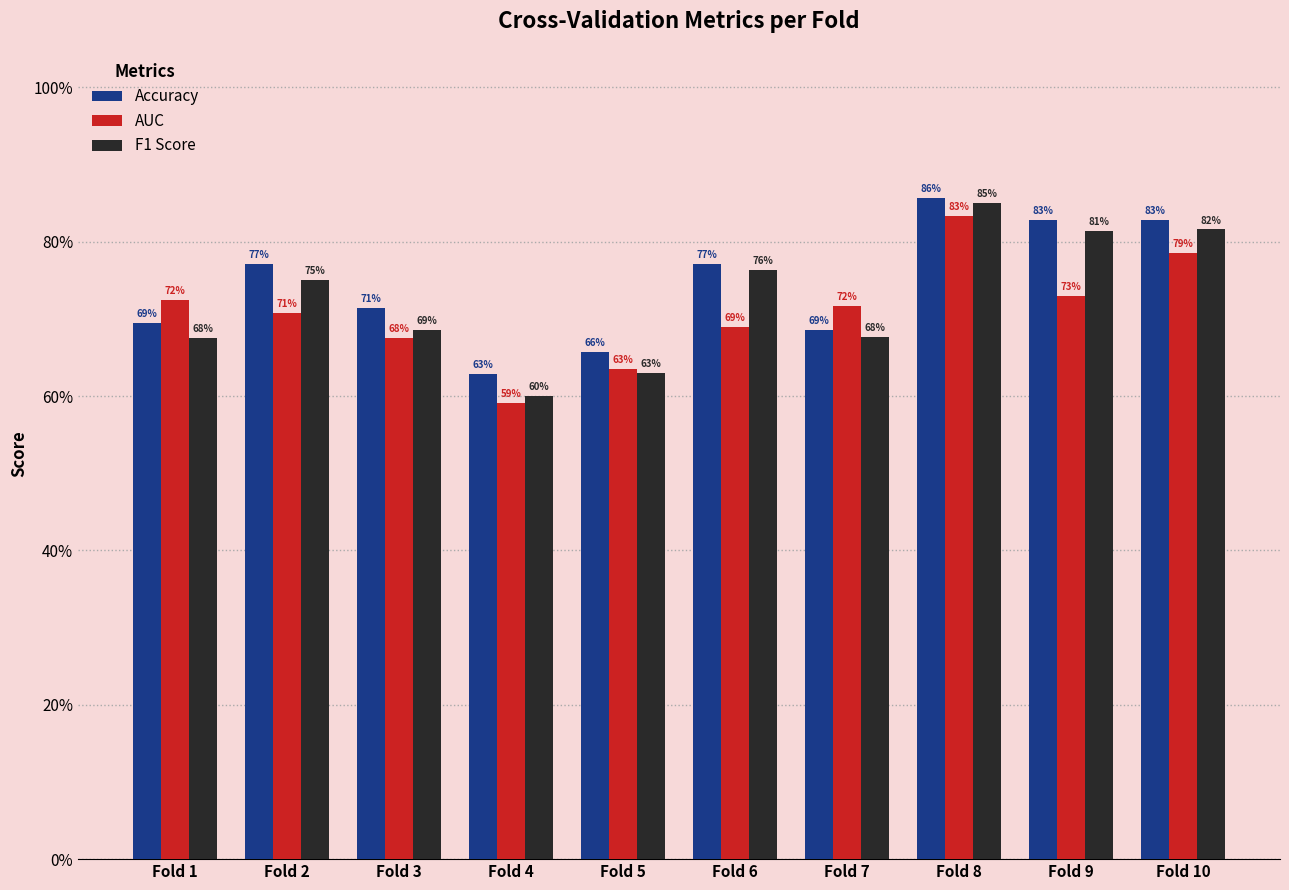

Which category has the highest value across all series?

Fold 8